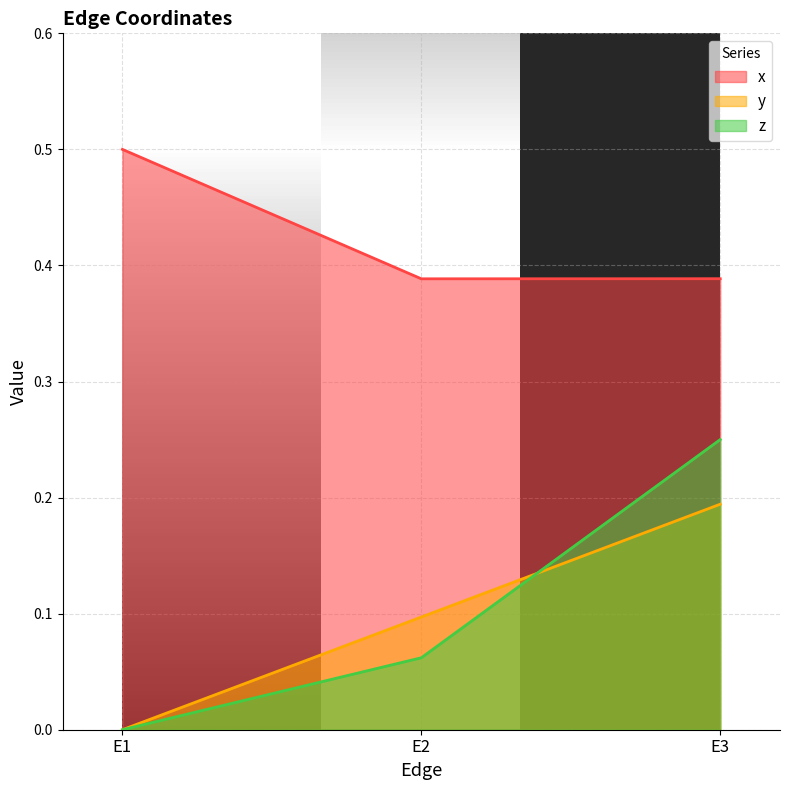

What is the value of the y point at the 2nd from the left?

0.1